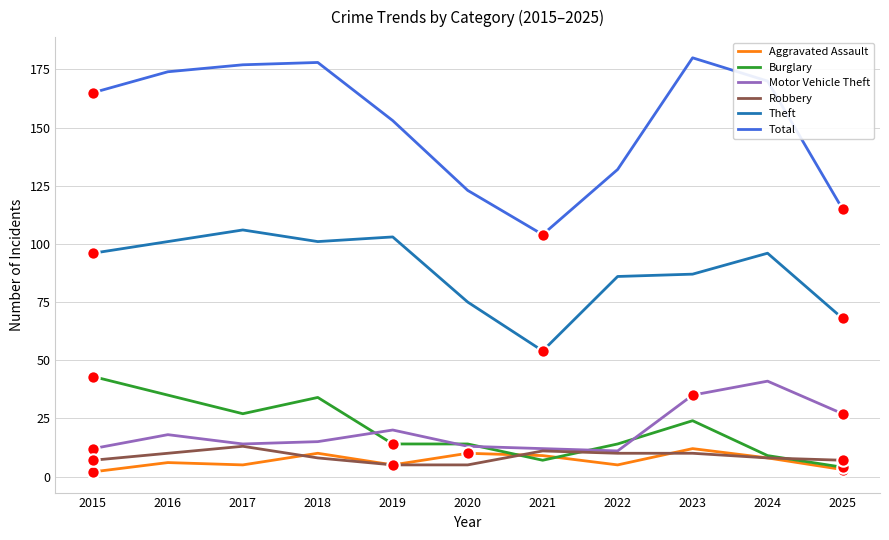

What are all the series names shown in the legend?

Aggravated Assault, Burglary, Motor Vehicle Theft, Robbery, Theft, Total